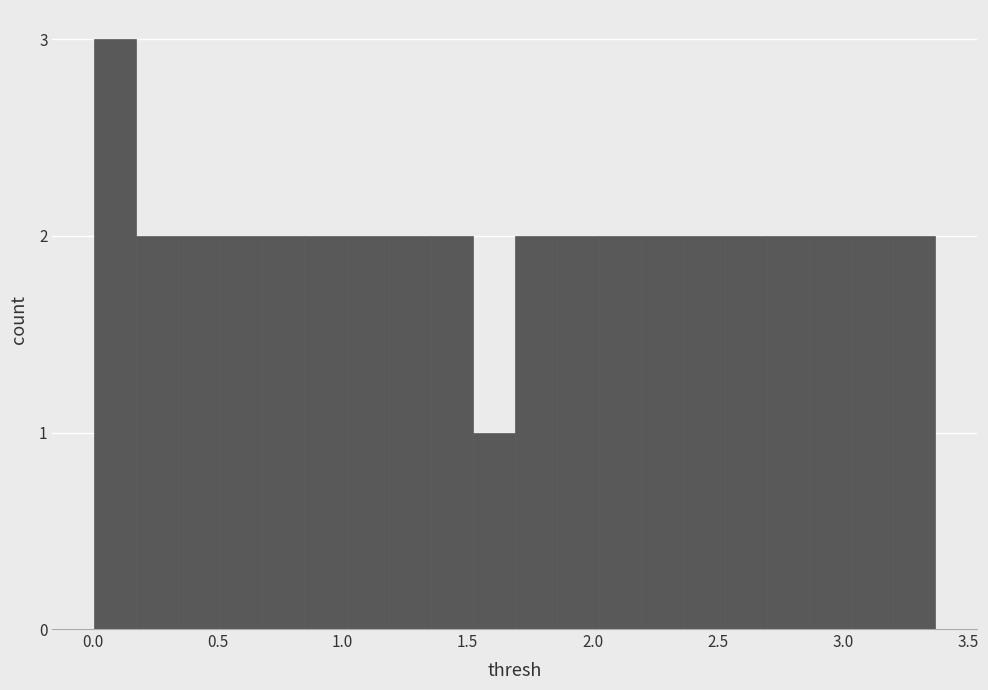

Read against the x-axis, roughly where is the centre of the tallest bar?

0.10